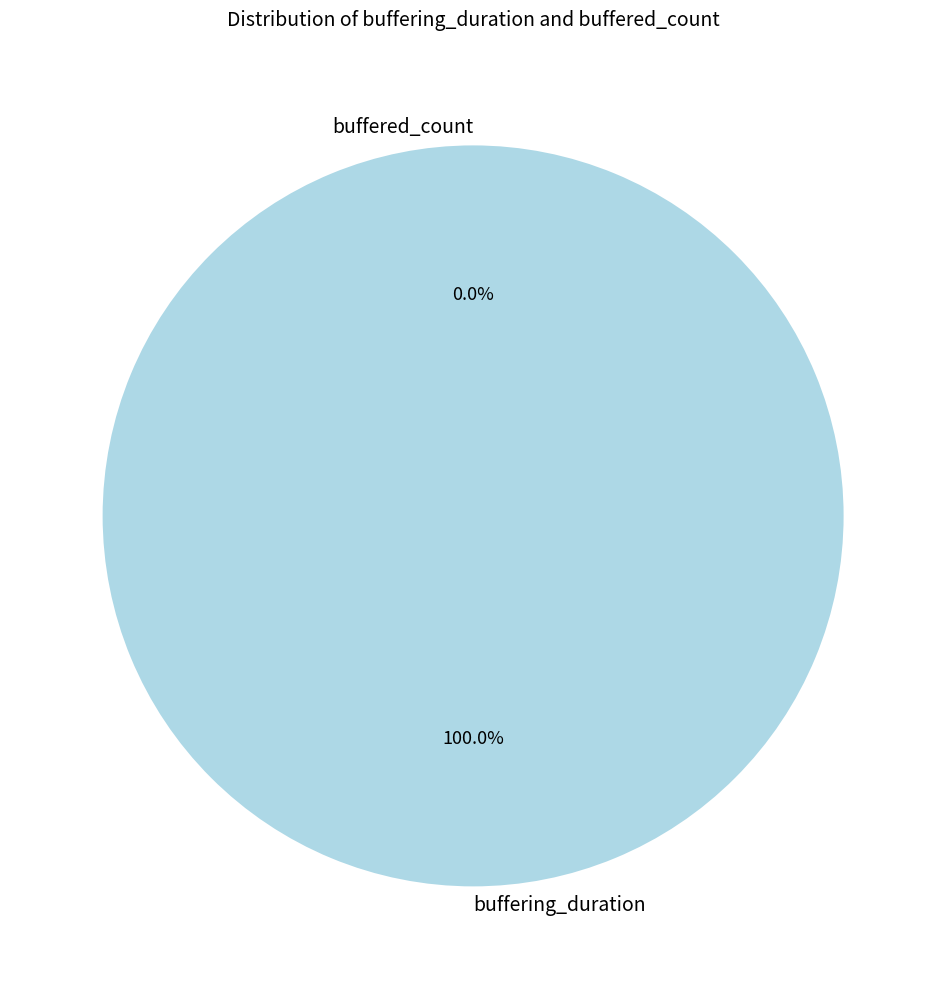

Rank the categories by value from lowest to highest.

buffered_count, buffering_duration